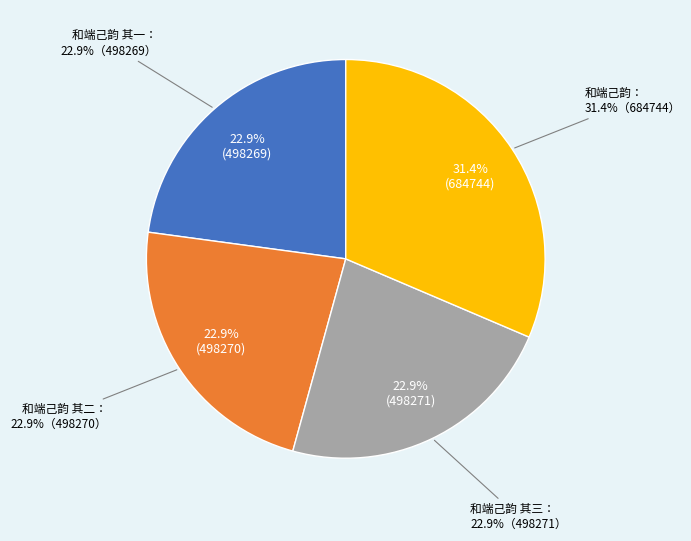

What is the largest slice in the pie chart?

和端己韵